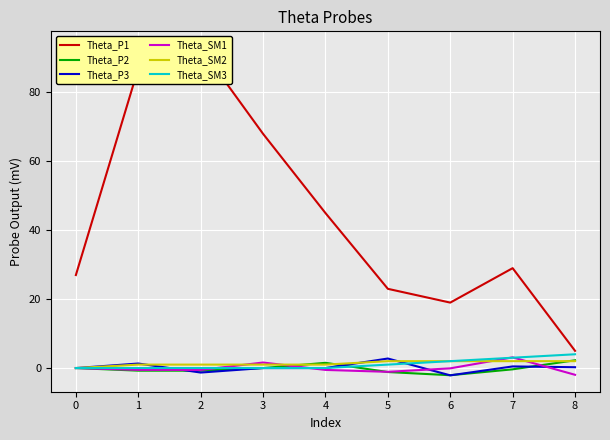

Is the value of Theta_P3 at 7 greater than the value of Theta_SM3 at 8?

No